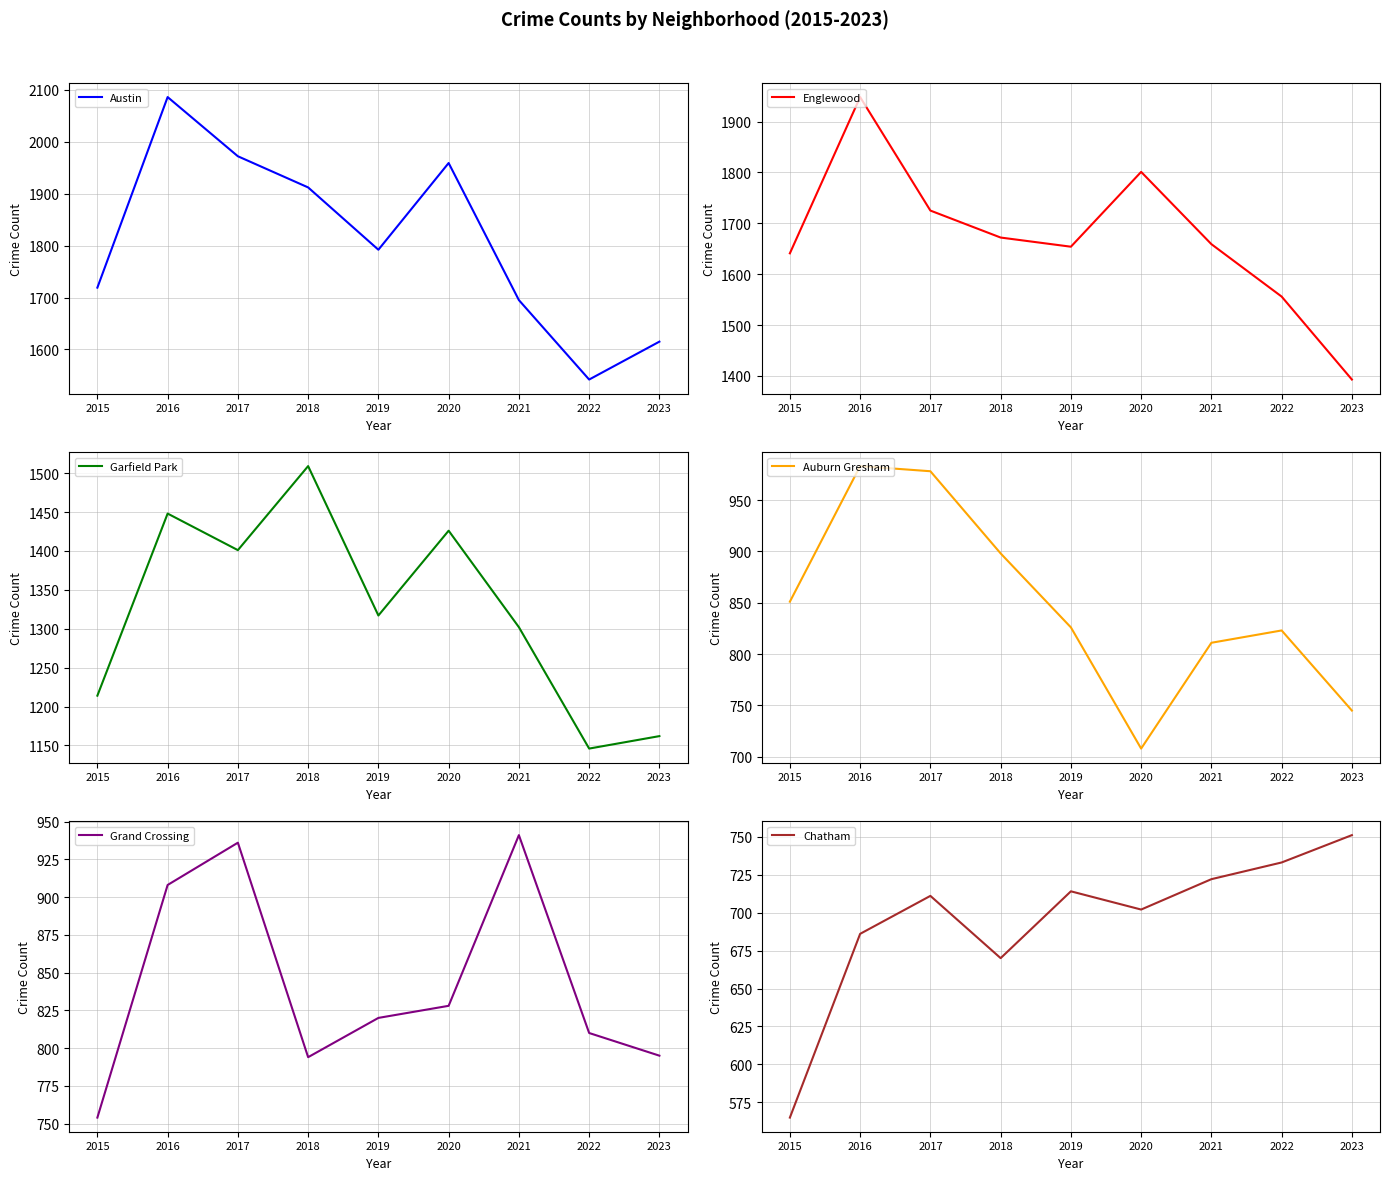

True or false: Austin has more than 1 interior local peaks.

True